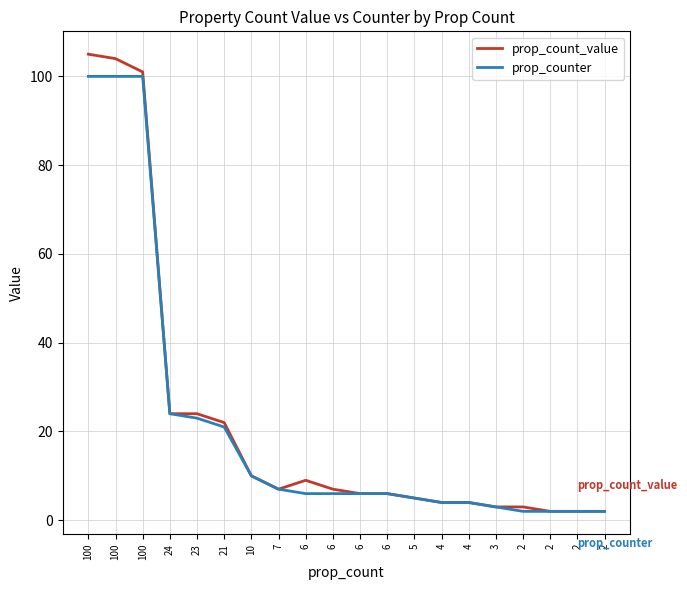

Which category has the lowest value in the prop_count_value series?

2